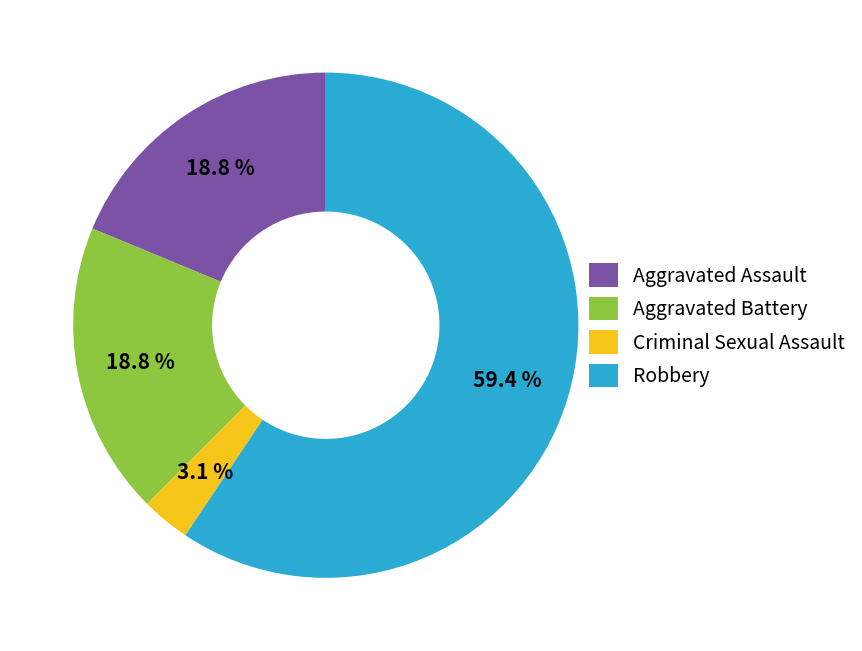

What is the smallest slice in the pie chart?

Criminal Sexual Assault